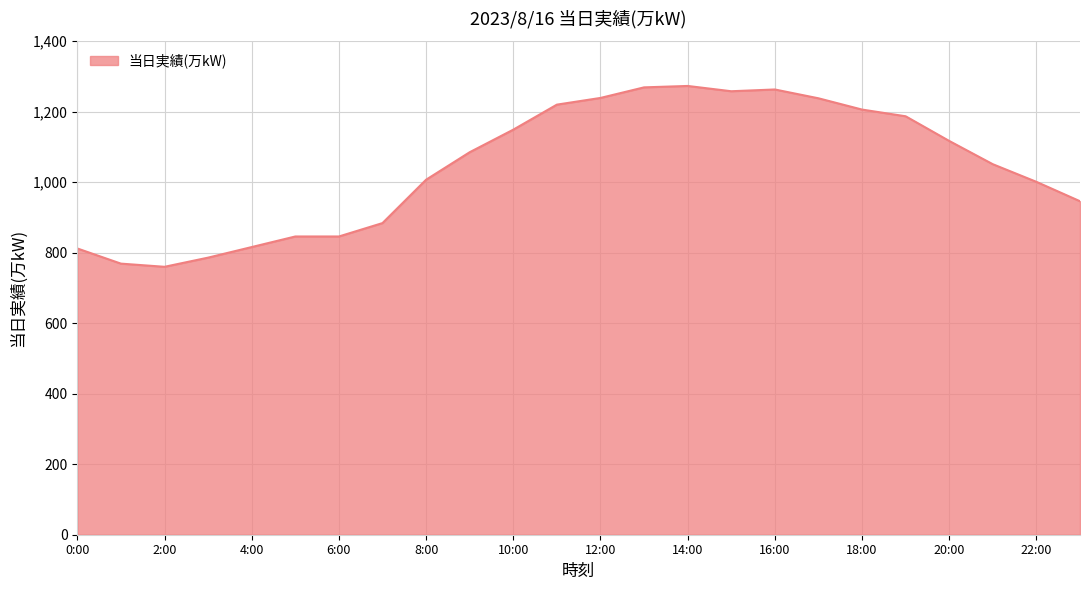

What is the smallest value displayed?

760